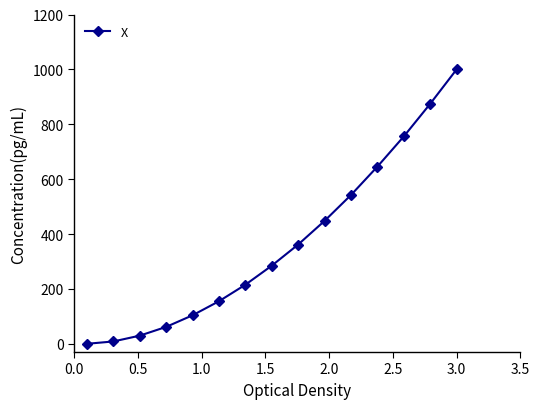

Reading left to right, list all the values displayed in this chart.

0.0	8.5	29.7	61.6	103.9	155.1	215.2	284.7	361.8	448.0	542.3	645.7	755.7	874.7	1000.0